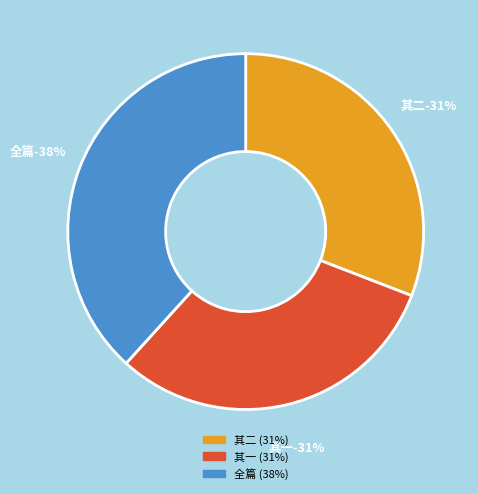

To the nearest percent, what is the difference between the largest and smallest slice percentages?

7%